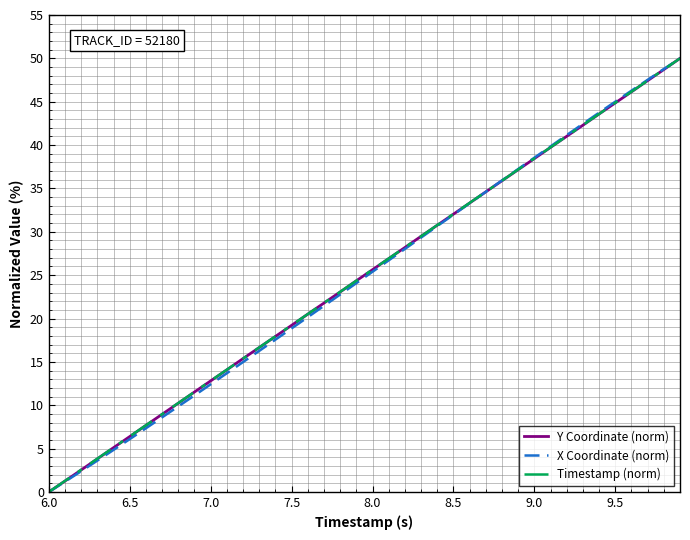

What is the maximum value for Timestamp (norm)?

50.0